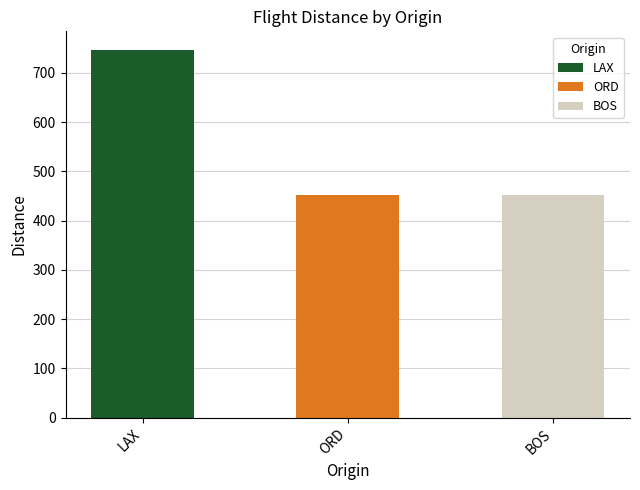

What is the label of the 2nd bar from the left?

ORD